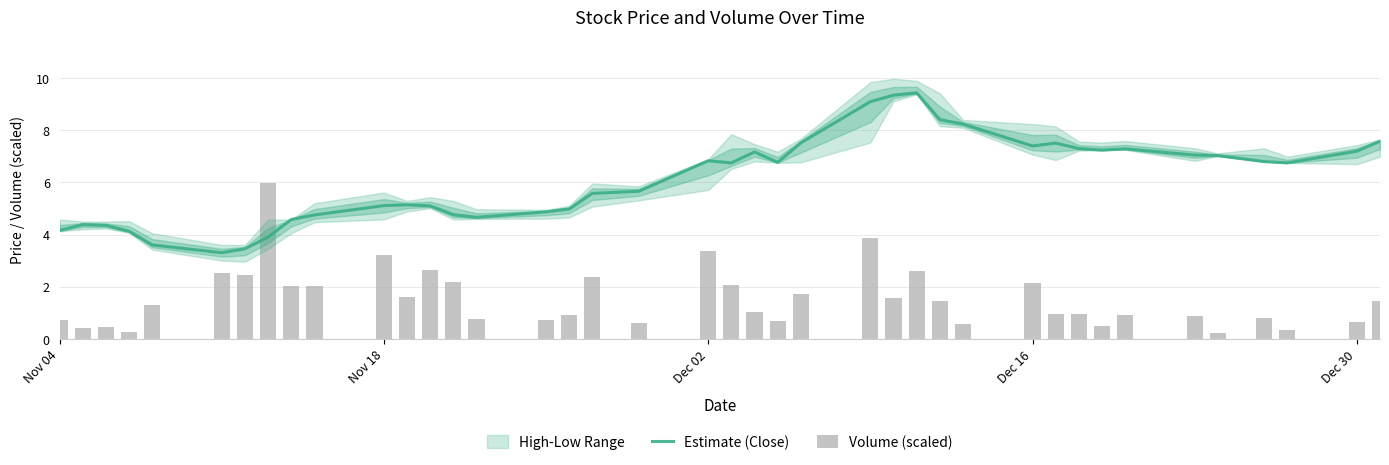

Reading left to right, transcribe all the data shown in this chart.

Estimate (Close): 4.2	4.4	4.3	4.1	3.6	3.3	3.5	3.9	4.6	4.8	5.1	5.1	5.1	4.8	4.7	4.9	5.0	5.6	5.7	6.8	6.8	7.2	6.8	7.5	9.1	9.3	9.4	8.4	8.2	7.4	7.5	7.3	7.2	7.3	7.0	7.0	6.8	6.8	7.2	7.6
Volume (scaled): 0.7	0.4	0.4	0.3	1.3	2.5	2.5	6.0	2.0	2.0	3.2	1.6	2.6	2.2	0.8	0.7	0.9	2.4	0.6	3.4	2.0	1.0	0.7	1.7	3.9	1.6	2.6	1.5	0.6	2.2	0.9	0.9	0.5	0.9	0.9	0.2	0.8	0.3	0.6	1.5